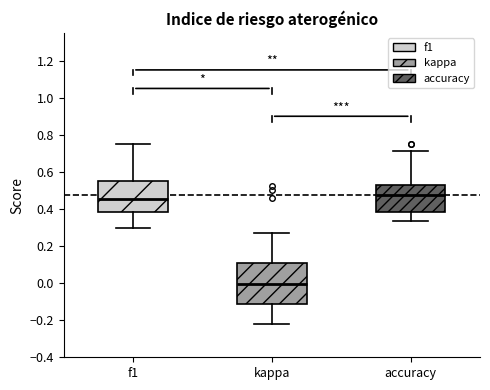

Which box's median line is the highest?

accuracy